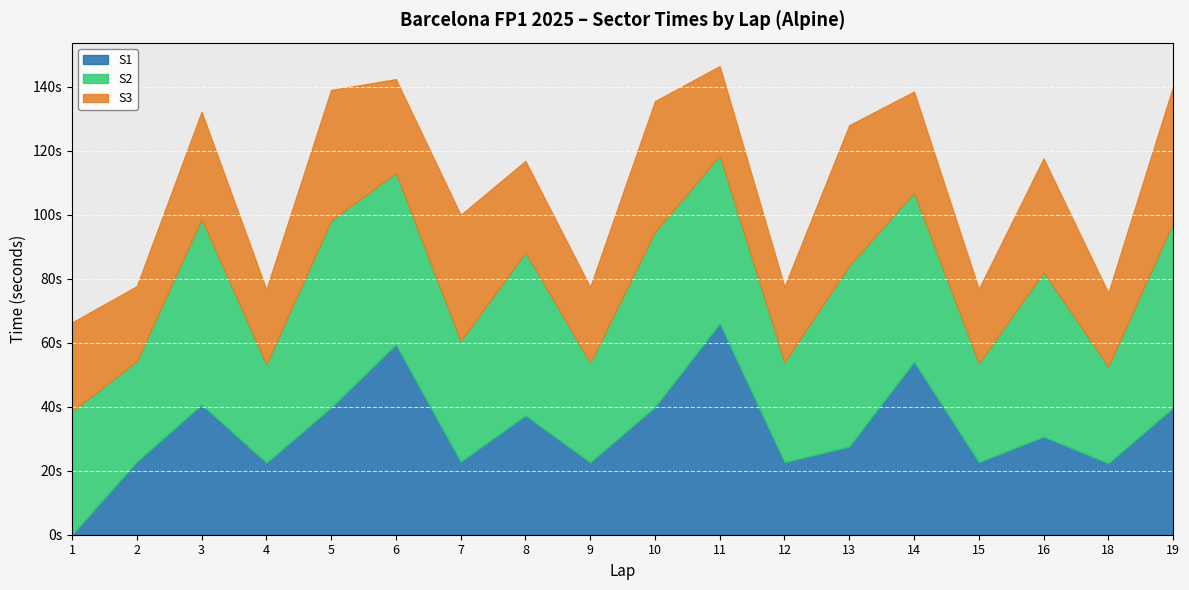

What is the spread (max minus min) of values at 3?

24.5